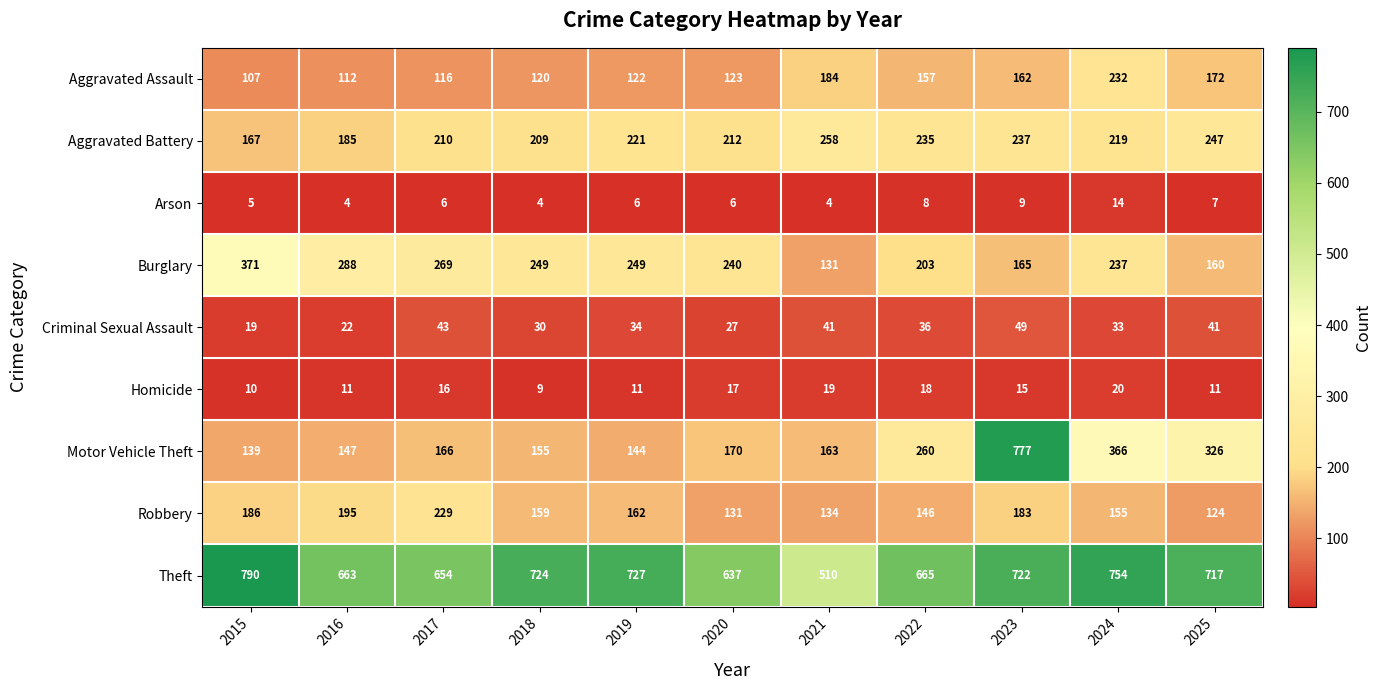

What is the difference between the second highest and minimum values in the Aggravated Assault series?

77